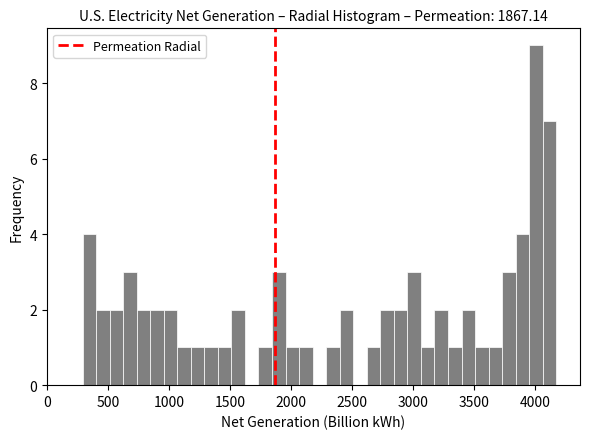

Read against the x-axis, roughly where is the centre of the tallest bar?

4000